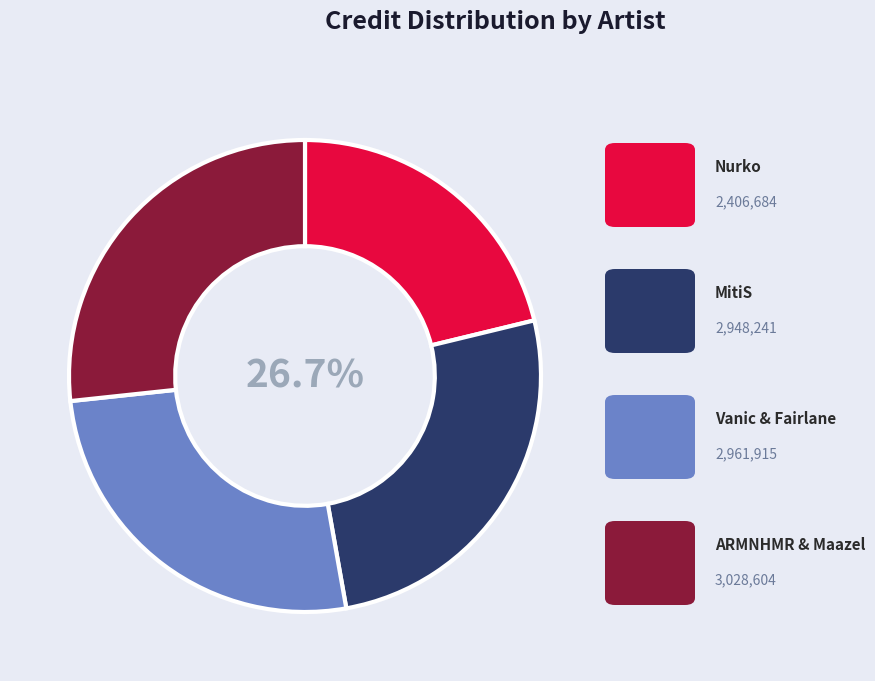

Is there a majority slice in this chart?

No